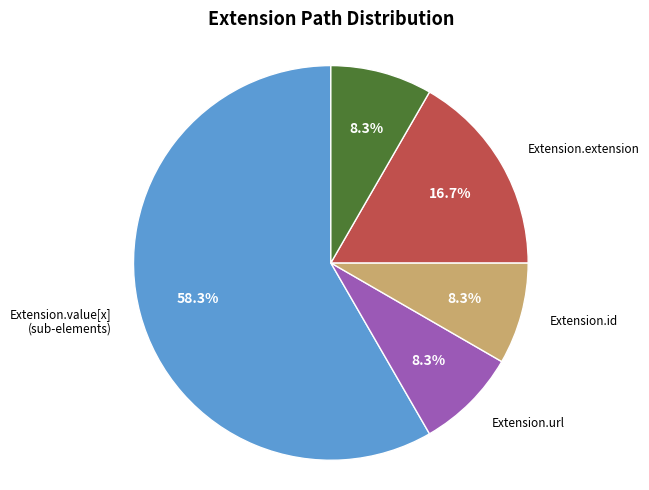

Is there any slice that represents more than half of the pie?

Yes